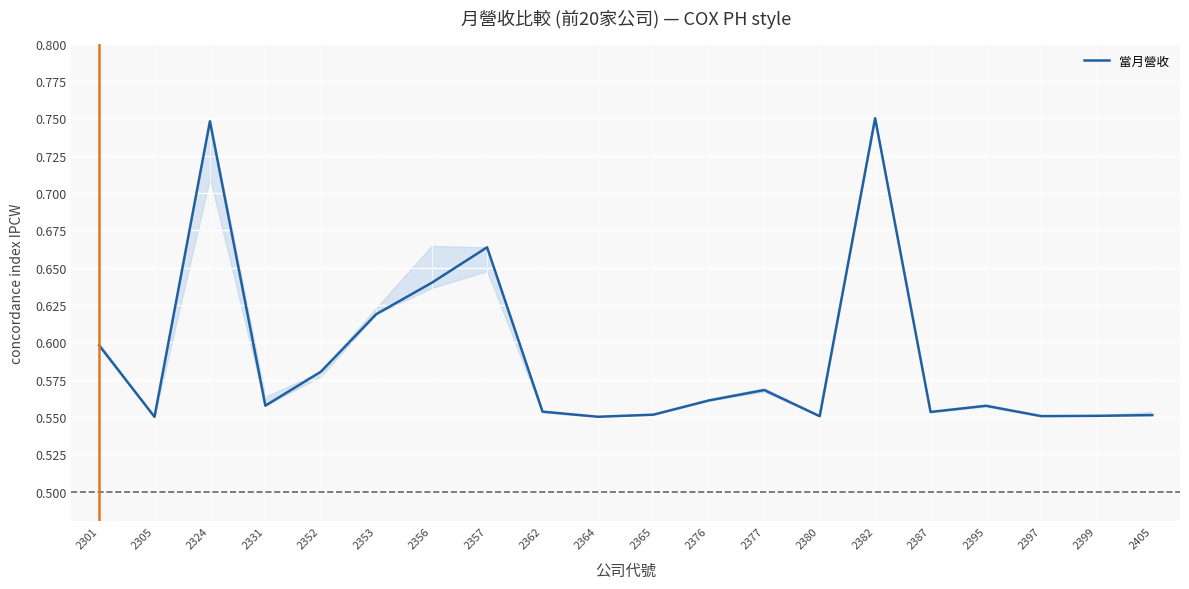

Is it true that the value at 2301 is 0.3?

False